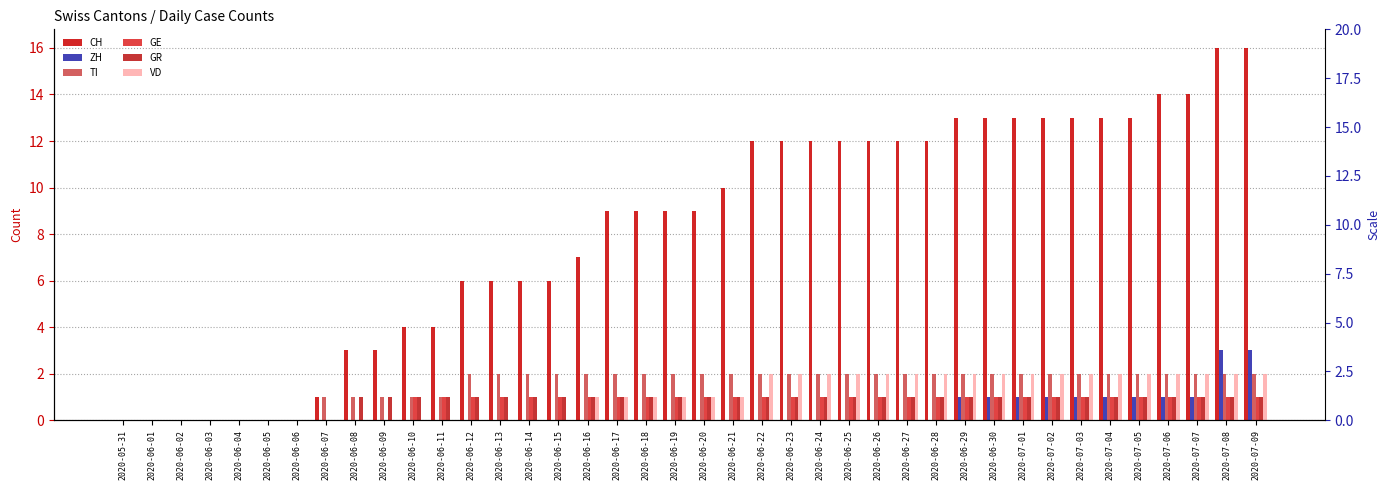

The VD series shows 0 at 2020-06-08. True or false?

True